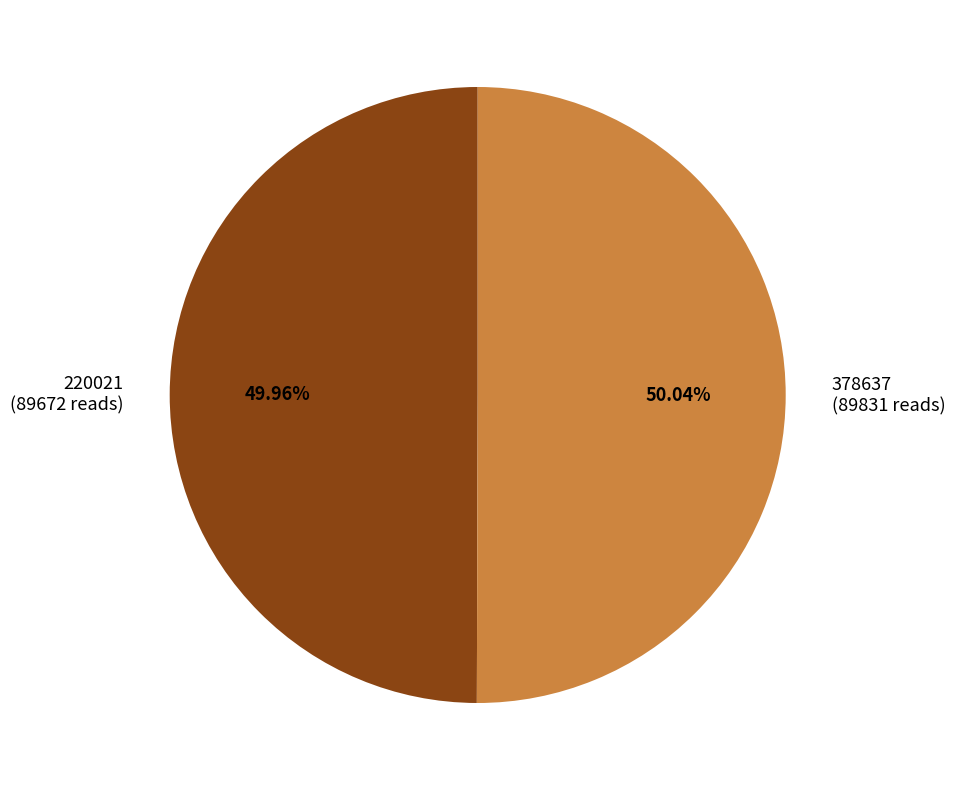

What percentage is the 378637 slice, to the nearest percent?

50%